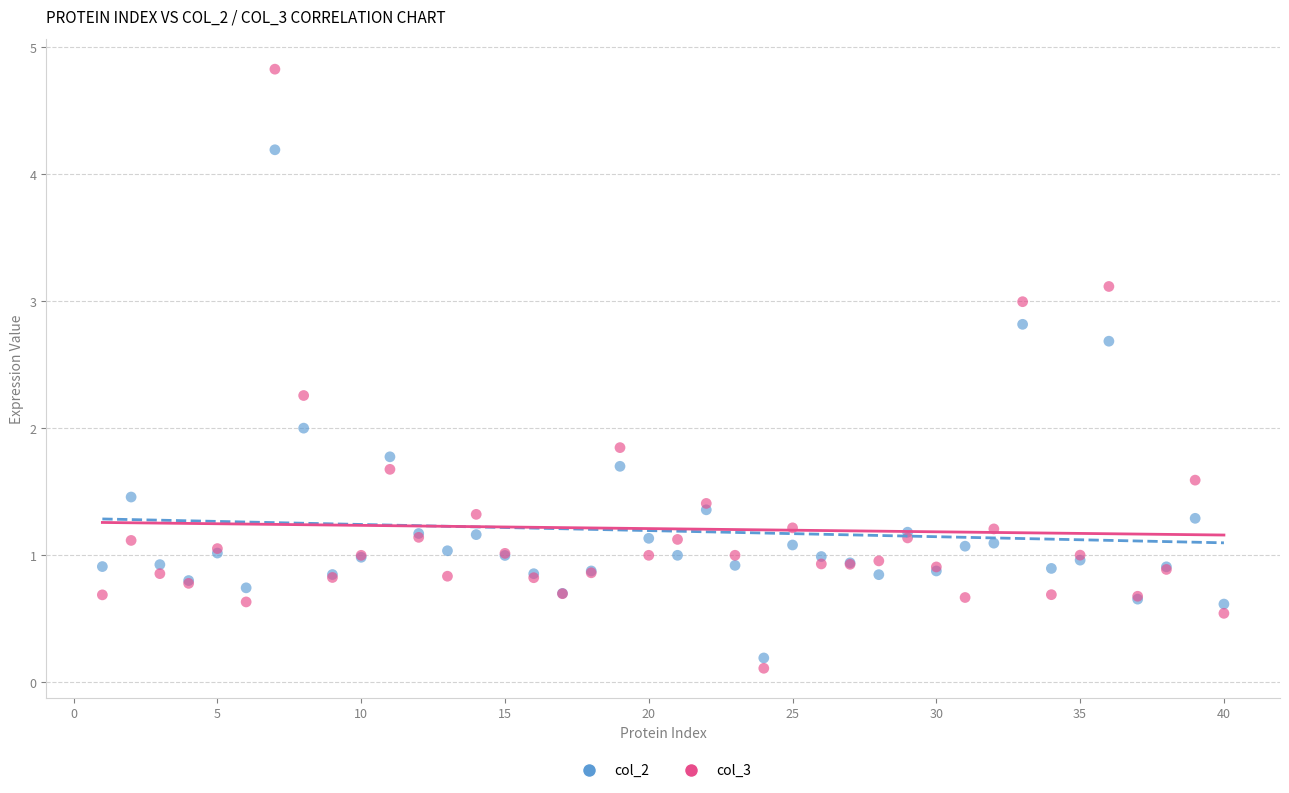

Which series has the widest spread of Y values?

col_3